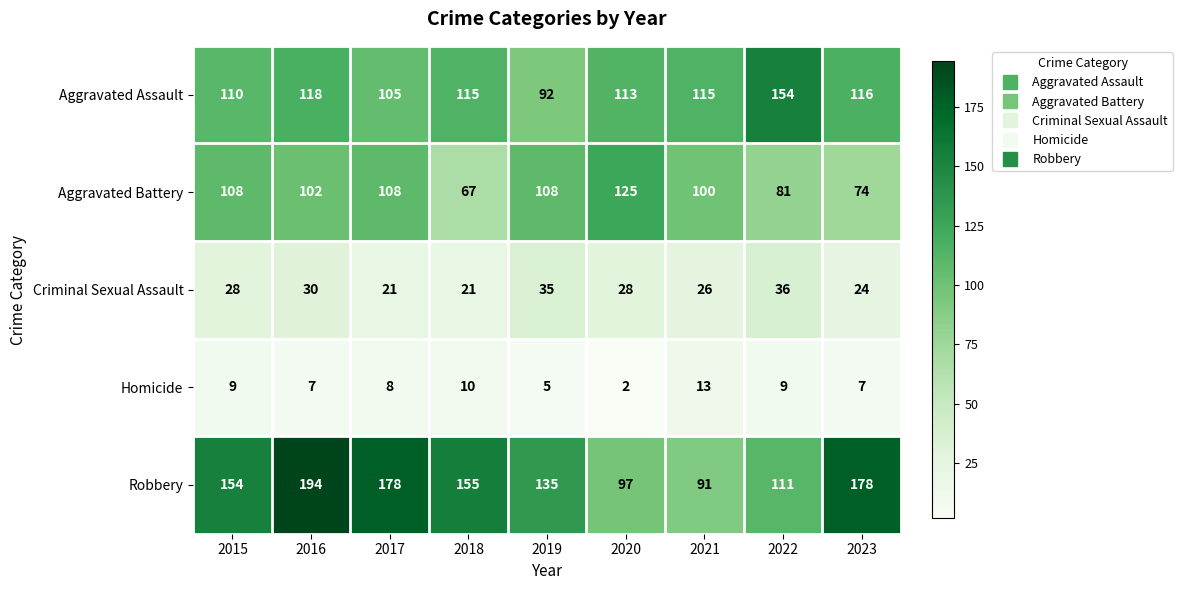

True or false: Aggravated Assault has a value of 129 at 2019.

False